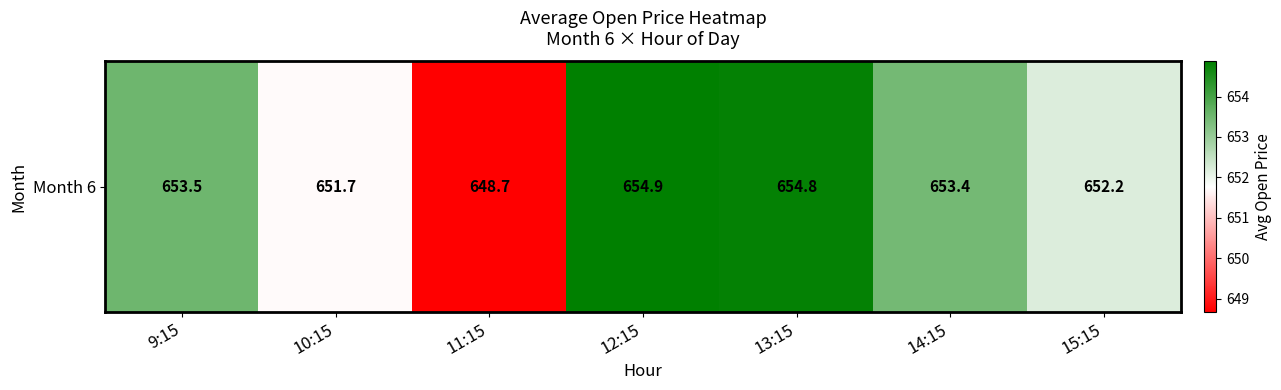

What is the average value?

652.7